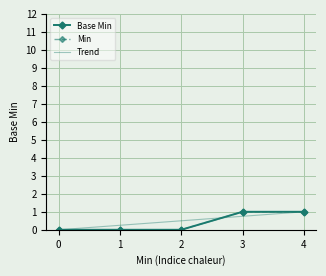

What is the value of the 4th point from the left?

1